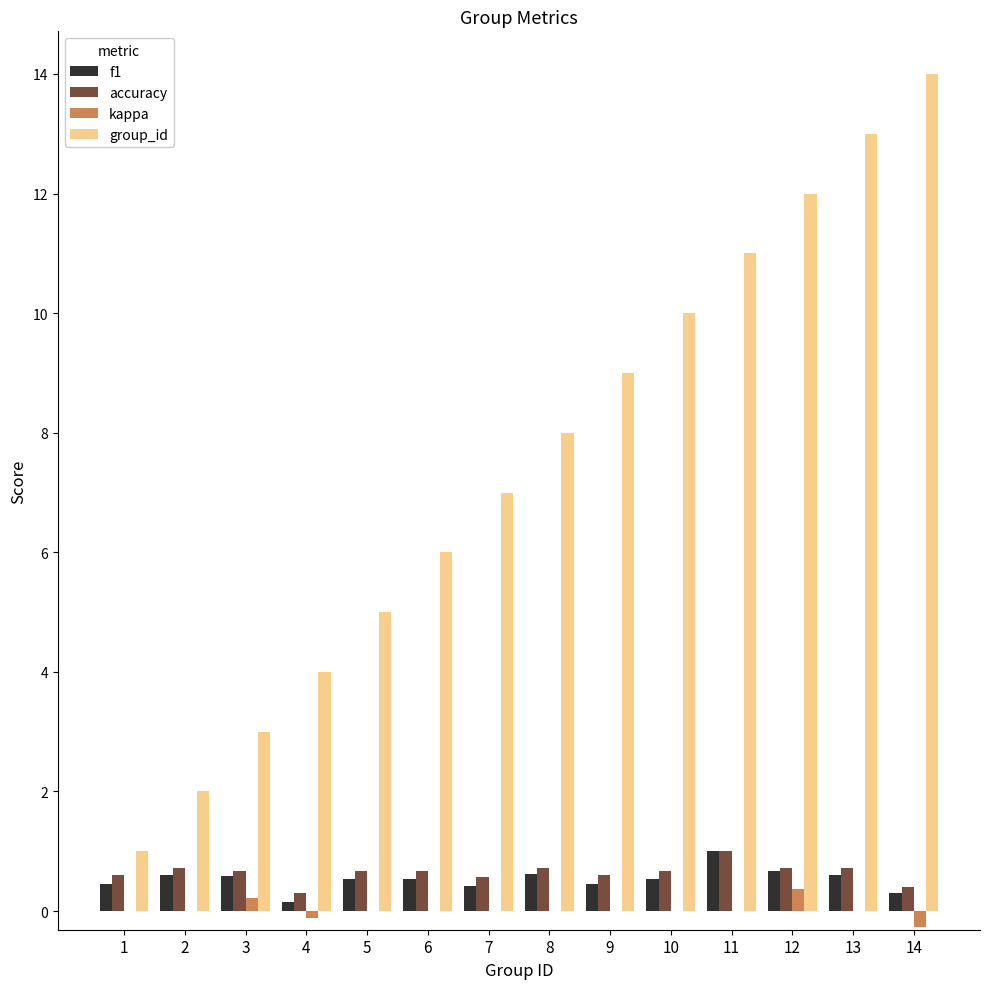

Which category has the highest value across all series?

14